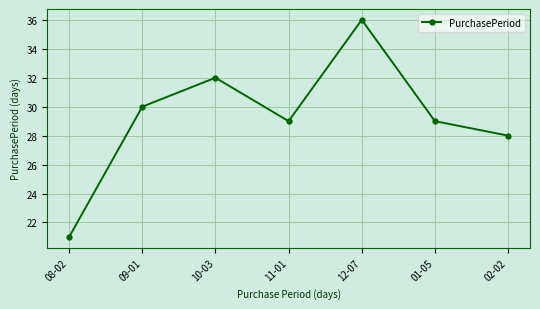

Which has a higher value, 09-01 or 12-07?

12-07